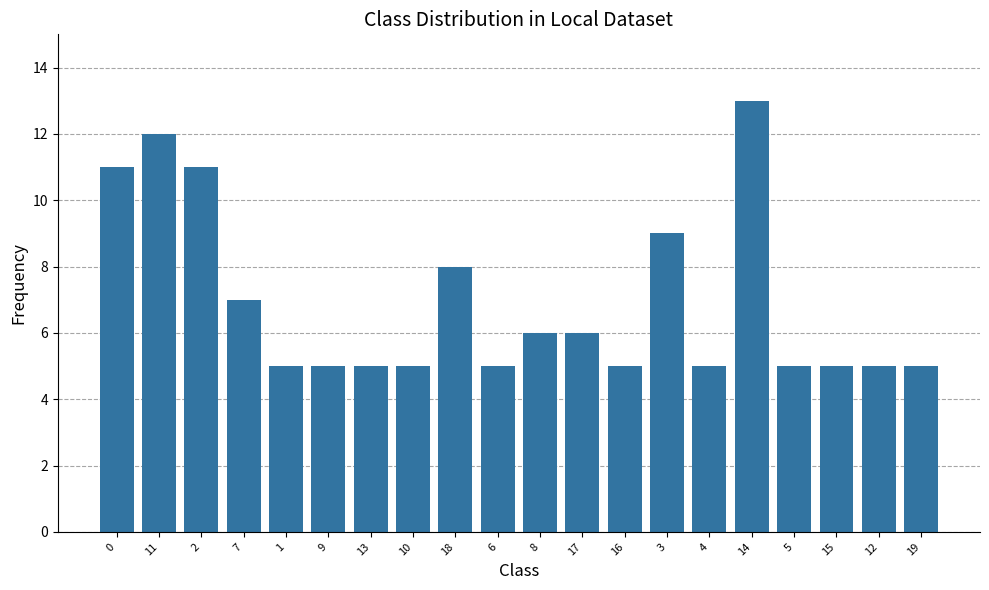

How many data points does each series have?

20